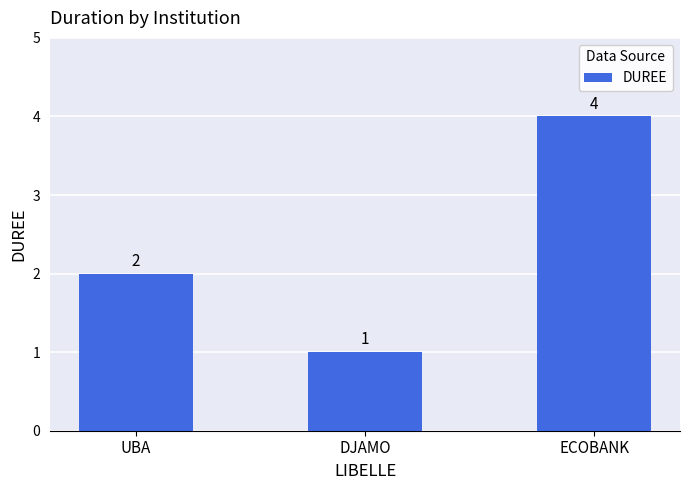

What is the label of the 2nd bar from the left?

DJAMO